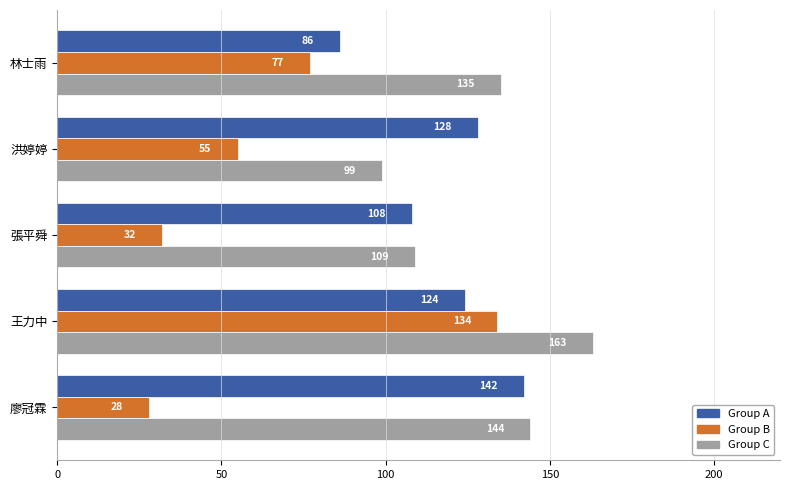

True or false: Group B has a value of 55 at 洪婷婷.

True